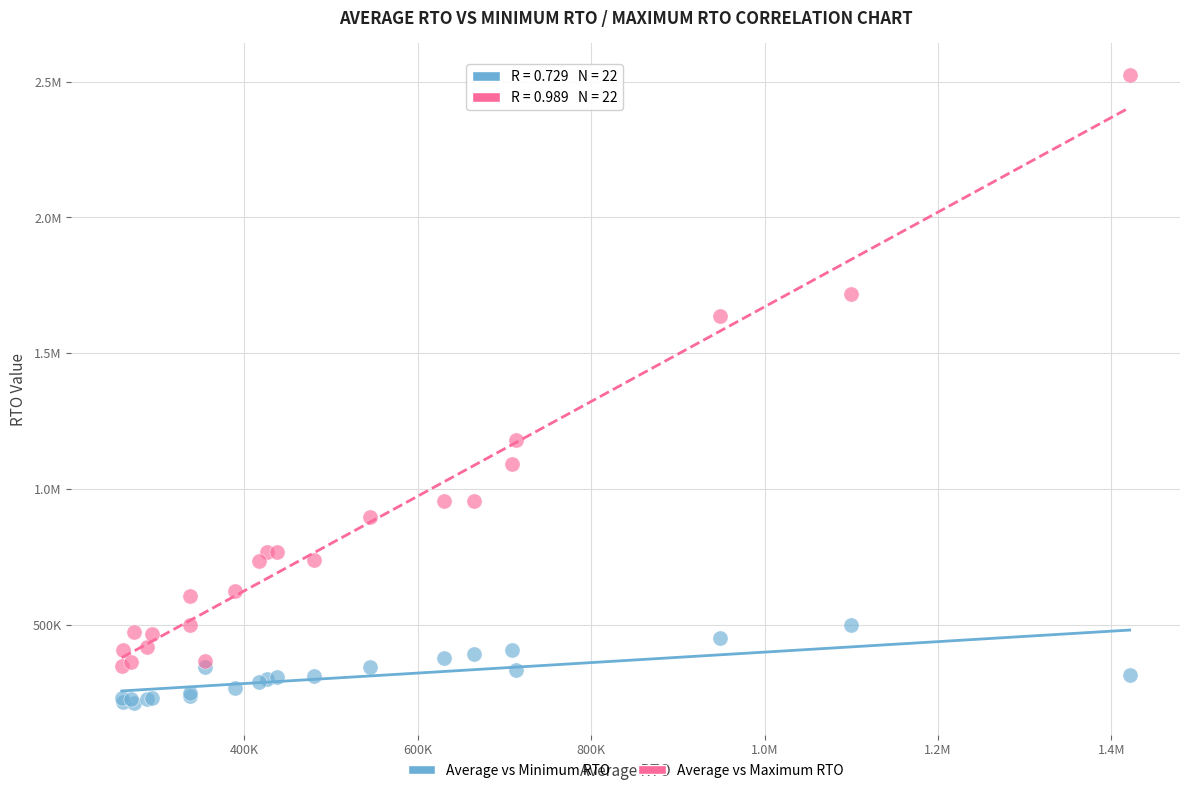

What are all the series names shown in the legend?

Average vs Minimum RTO, Average vs Maximum RTO